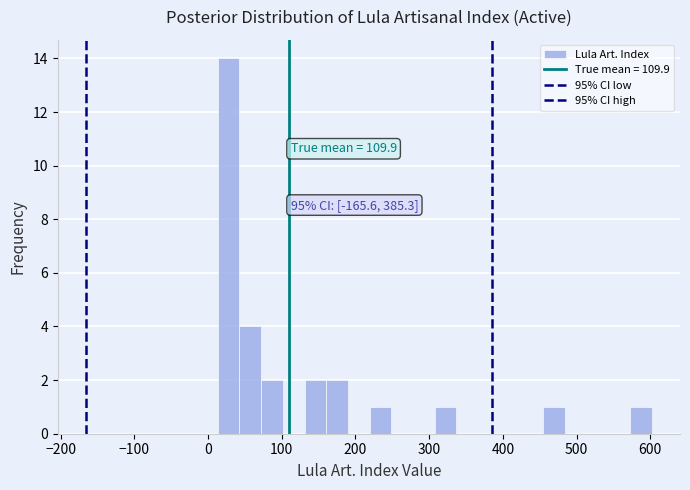

Read against the x-axis, roughly where is the centre of the tallest bar?

30